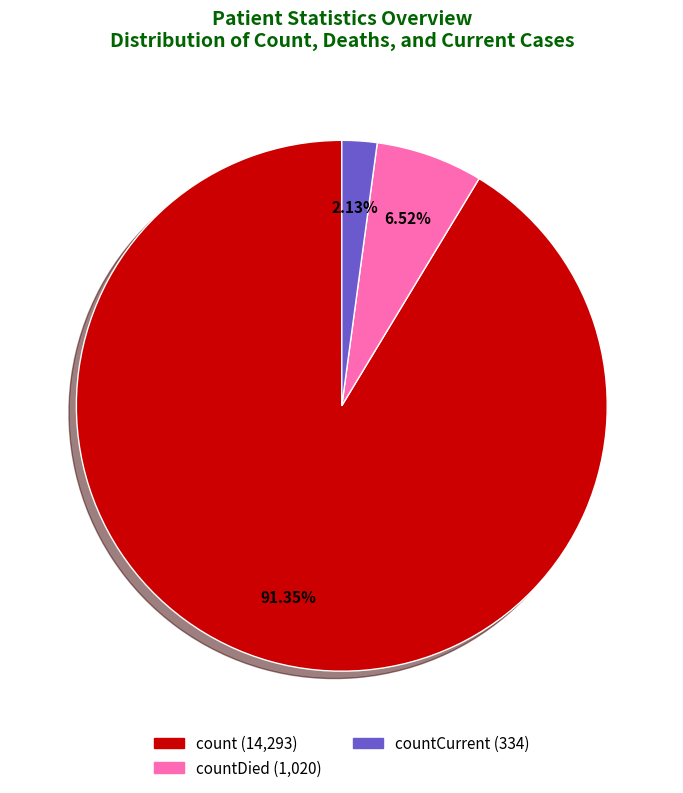

Is there any slice that represents more than half of the pie?

Yes